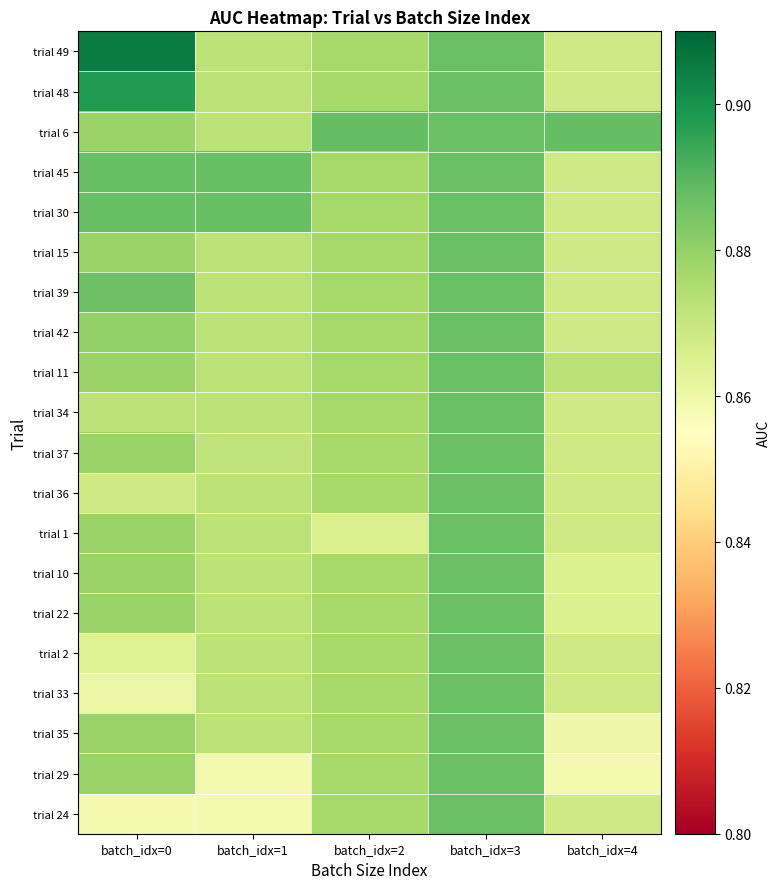

What is the total value across all series at batch_idx=4?

17.4